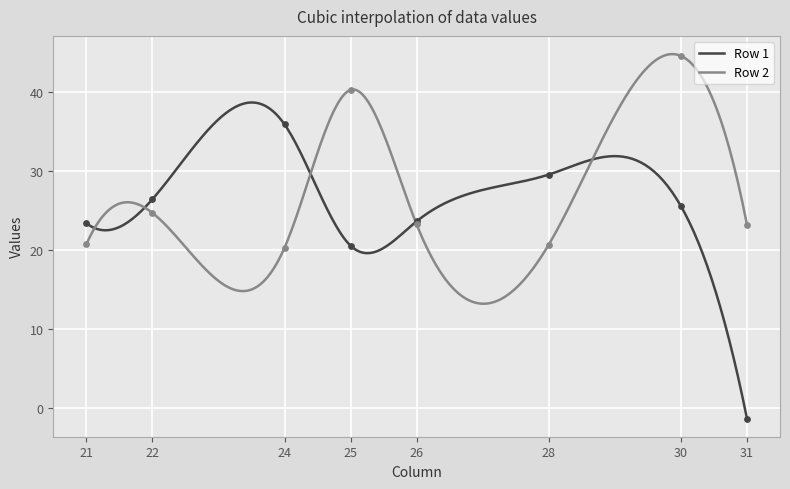

Which series has the largest Y range (max minus min)?

Row 1